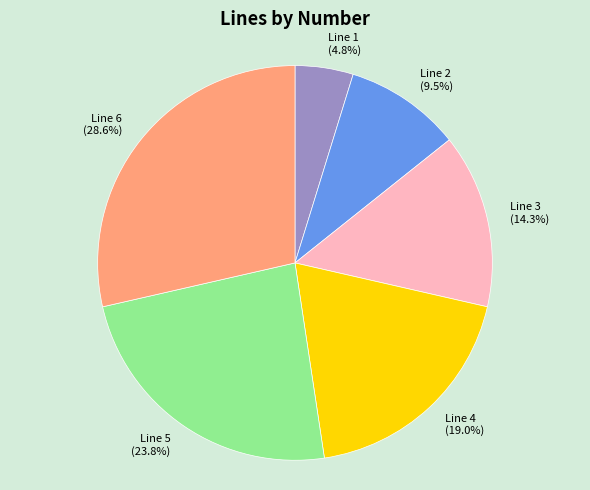

To the nearest percent, what is the difference between the largest and smallest slice percentages?

24%